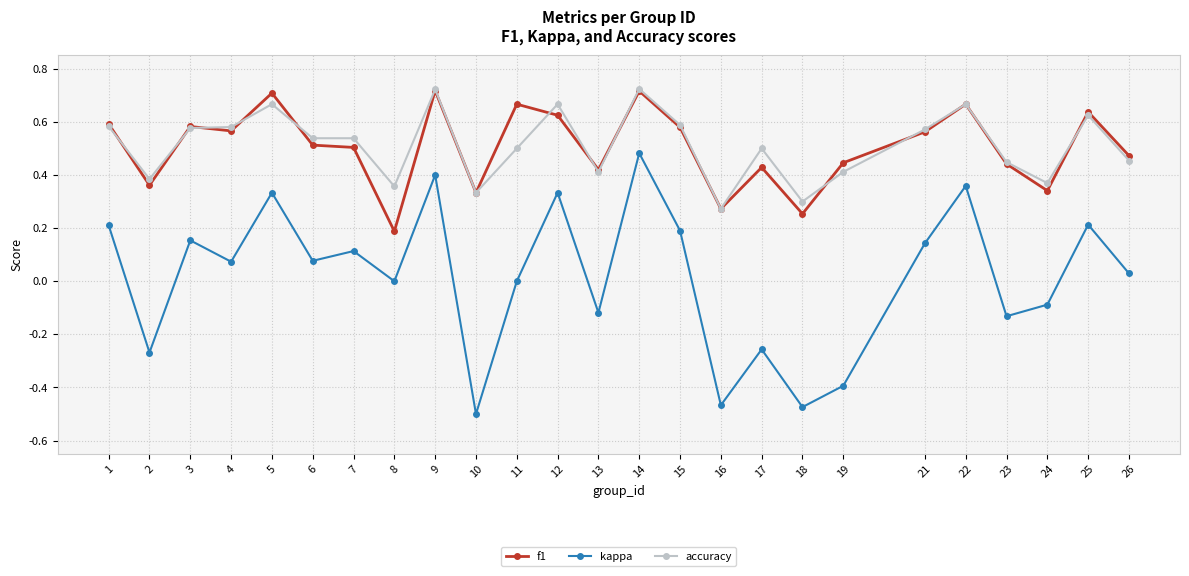

At which label does f1 reach its minimum?

8